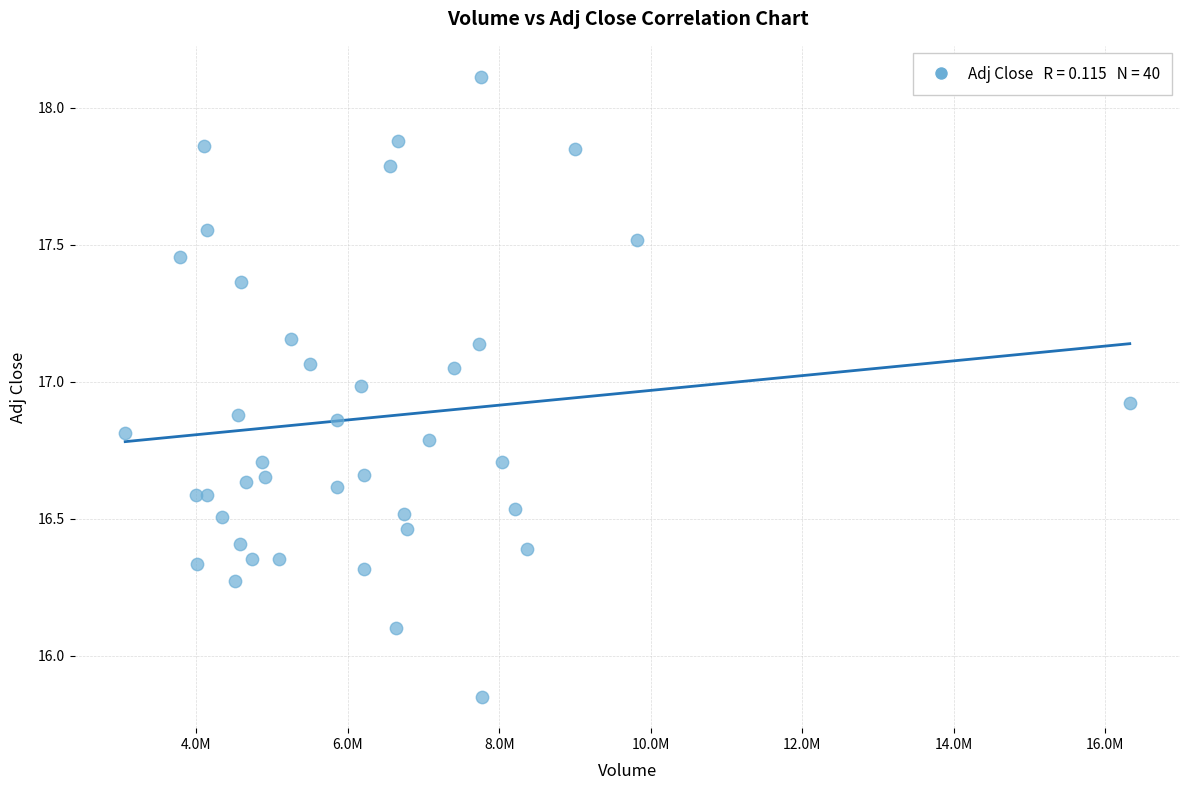

What Y value in the scatter plot is closest to 16?

16.1